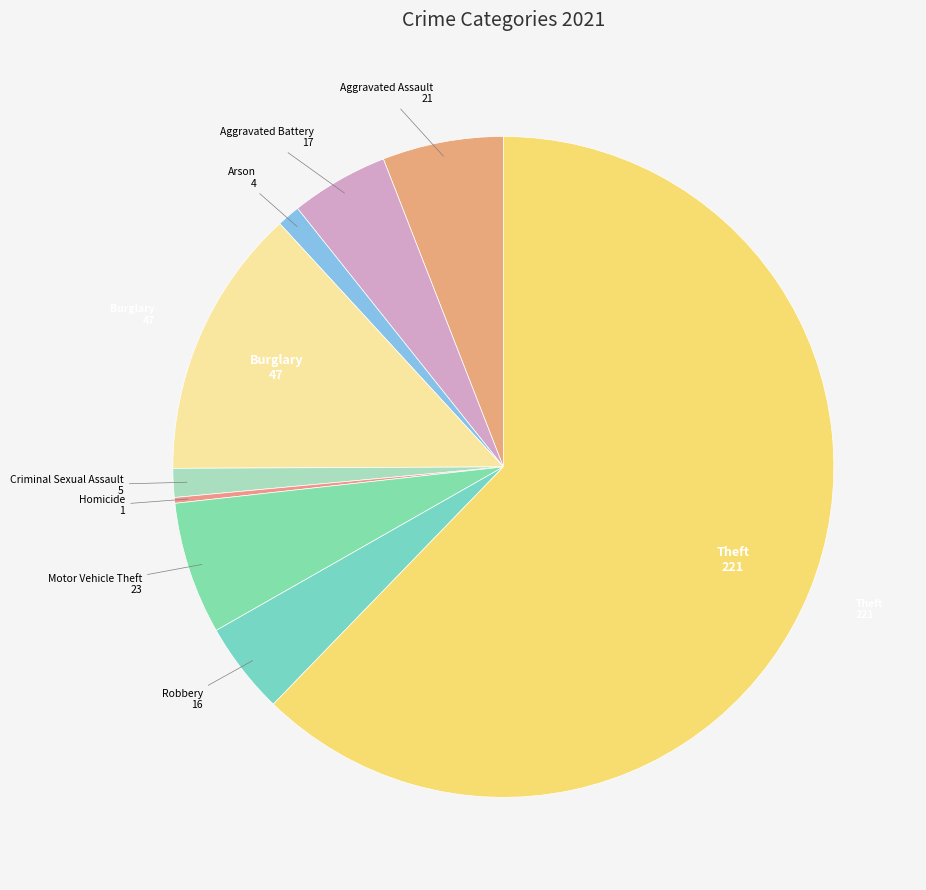

How many slices are in this pie chart?

9